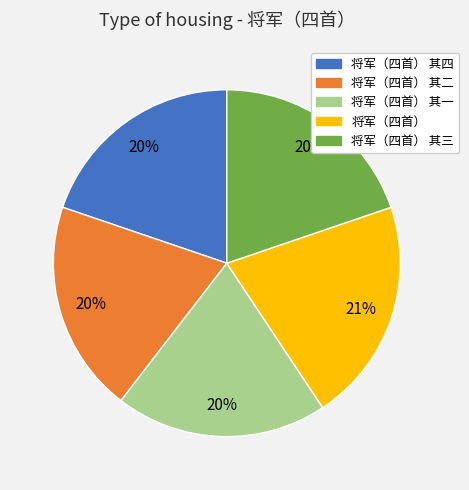

To the nearest percent, what percentage of the pie is 将军（四首）?

21%